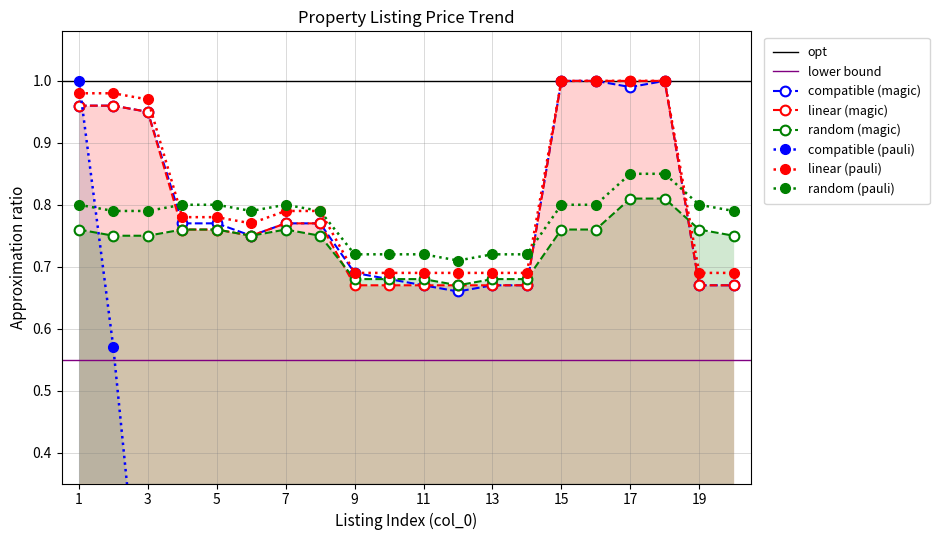

What is the difference between the maximum and minimum values in the random (magic) series?

0.1